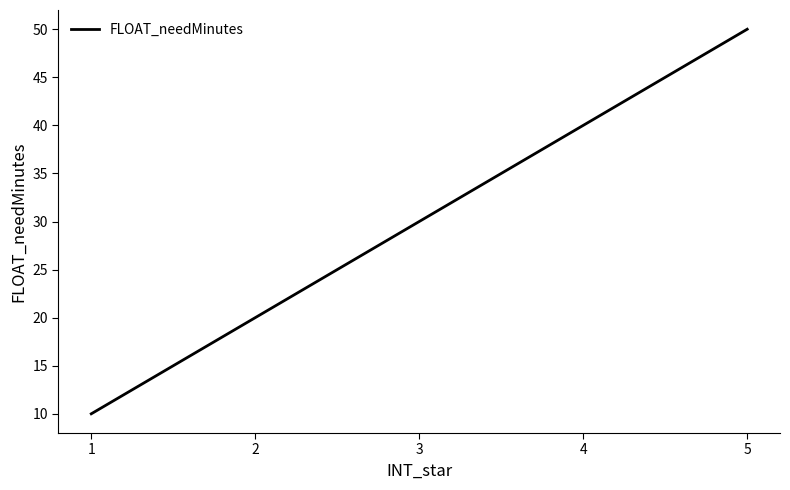

List the labels in order of value, smallest first.

1, 2, 3, 4, 5